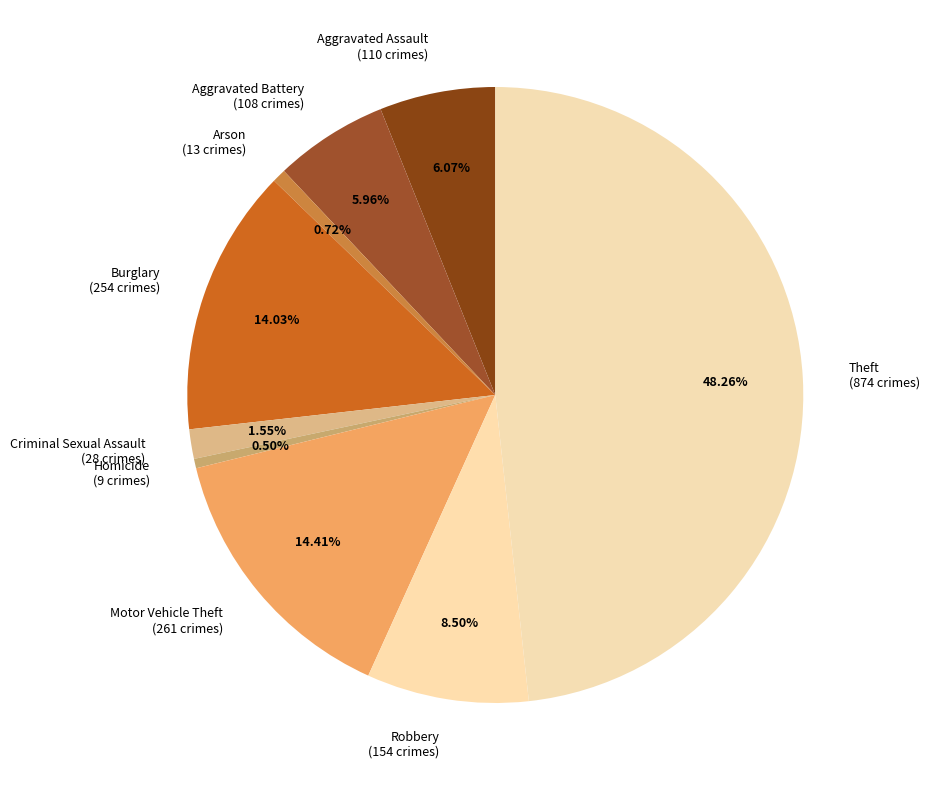

What percentage is NOT represented by Burglary?

86.0%